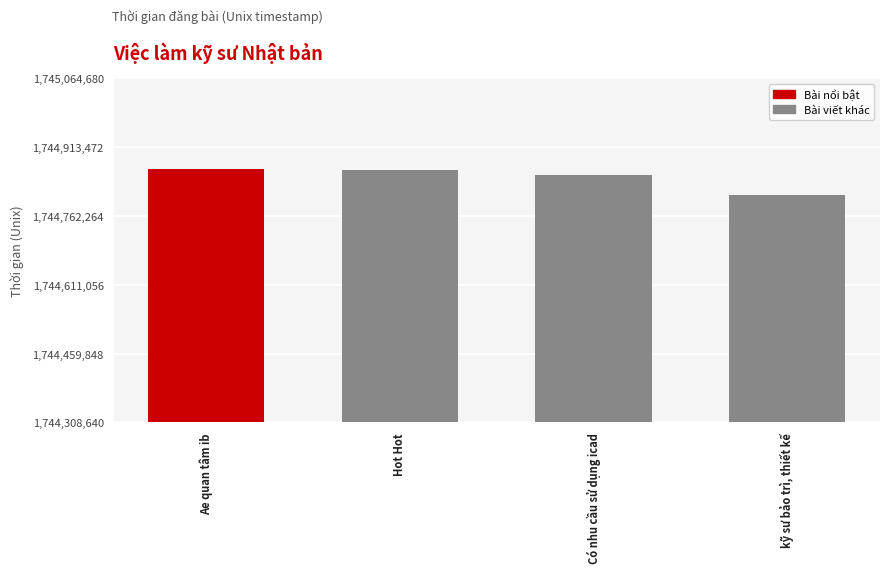

True or false: the data shows 996769548 at kỹ sư bảo trì, thiết kế.

False